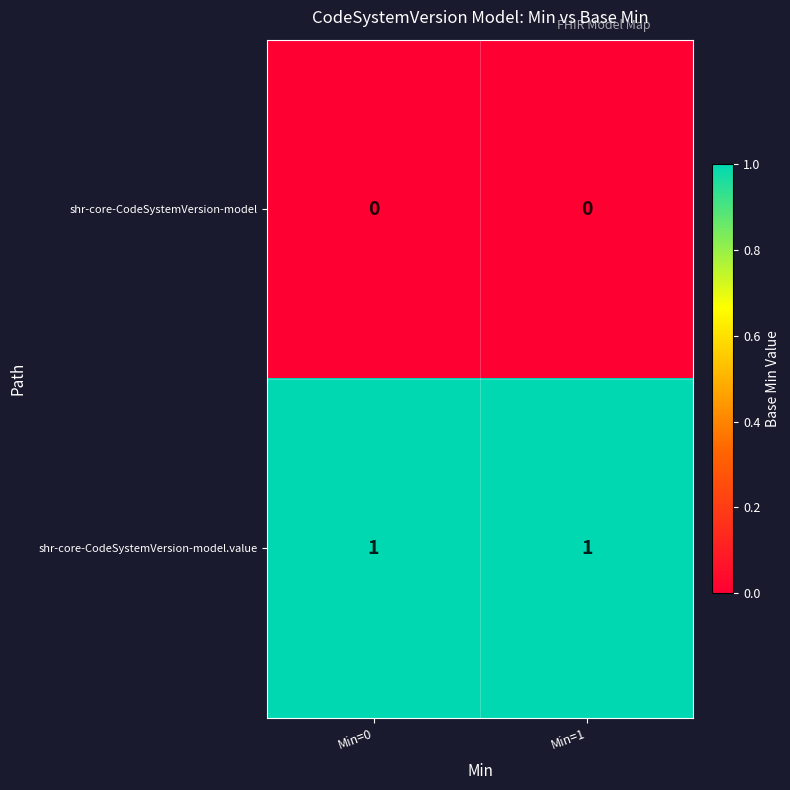

Reading left to right, list all the values displayed in this chart.

shr-core-CodeSystemVersion-model: Min=0=0	Min=1=0
shr-core-CodeSystemVersion-model.value: Min=0=1	Min=1=1